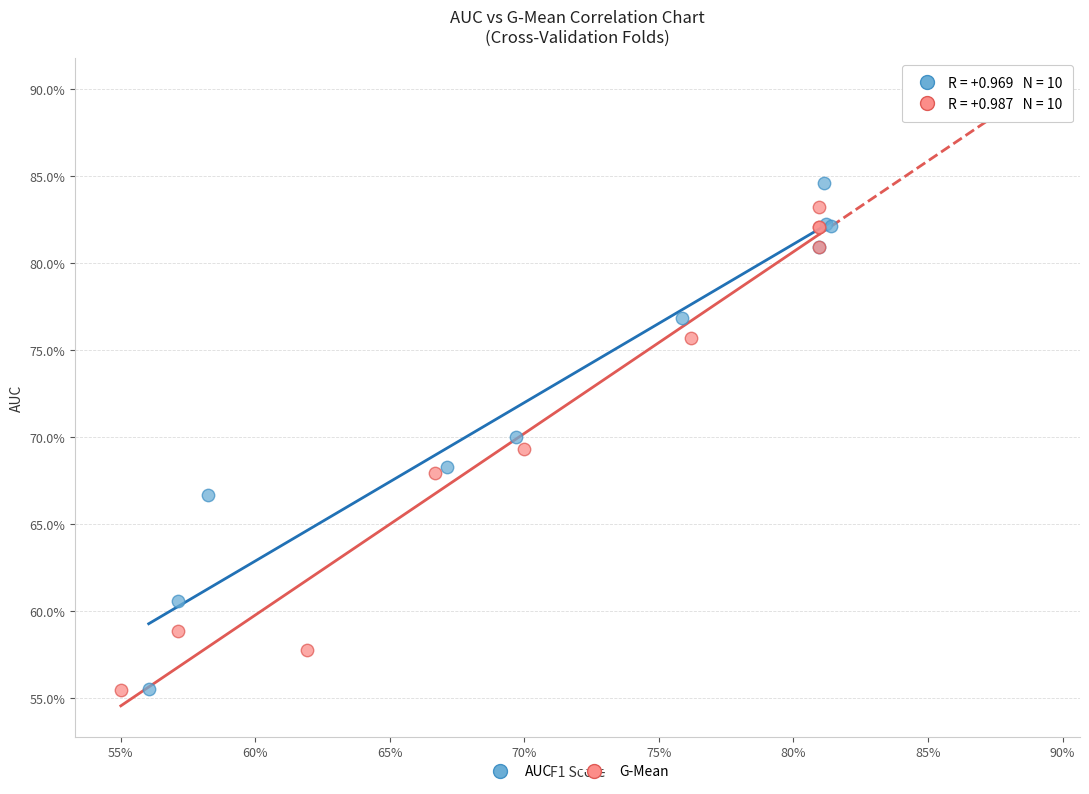

What are all the series names shown in the legend?

AUC, G-Mean